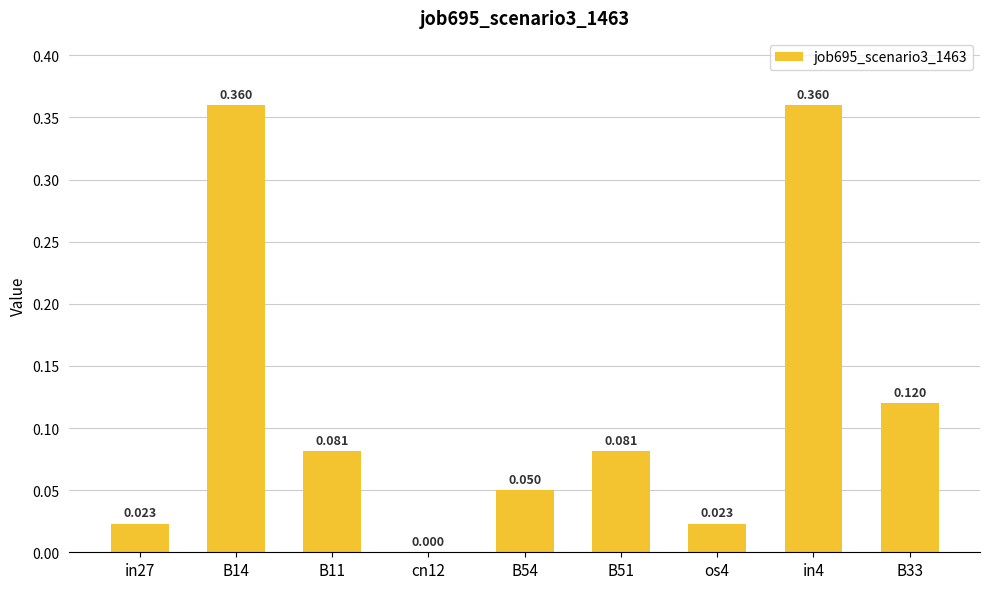

Count the number of data series in this chart.

1